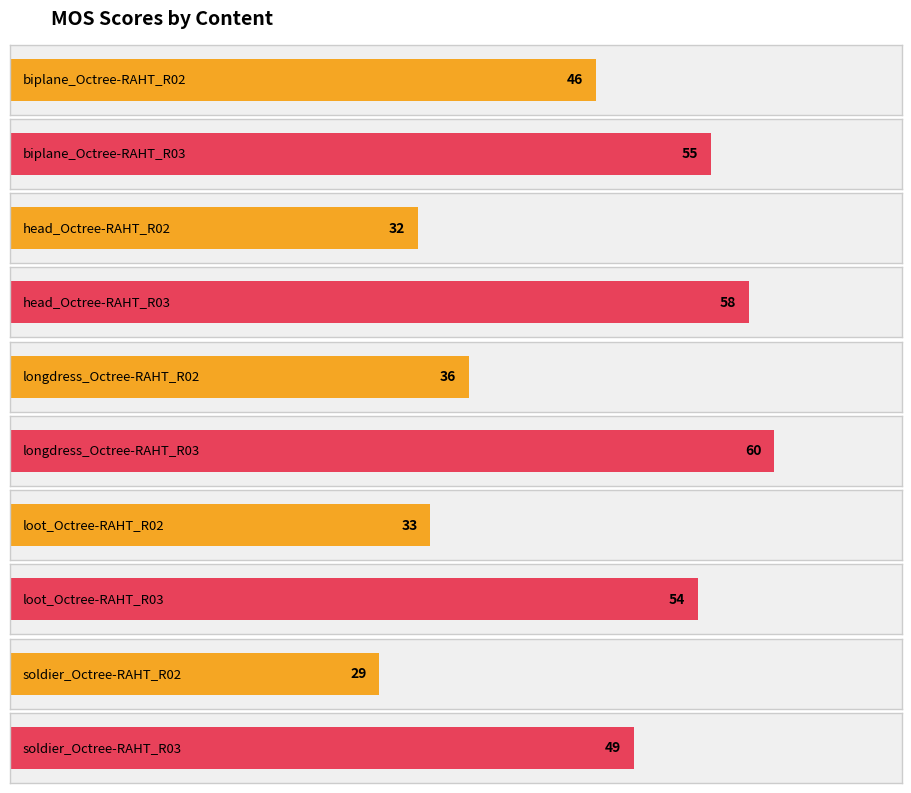

Where does the data first go above 49?

biplane_Octree-RAHT_R03